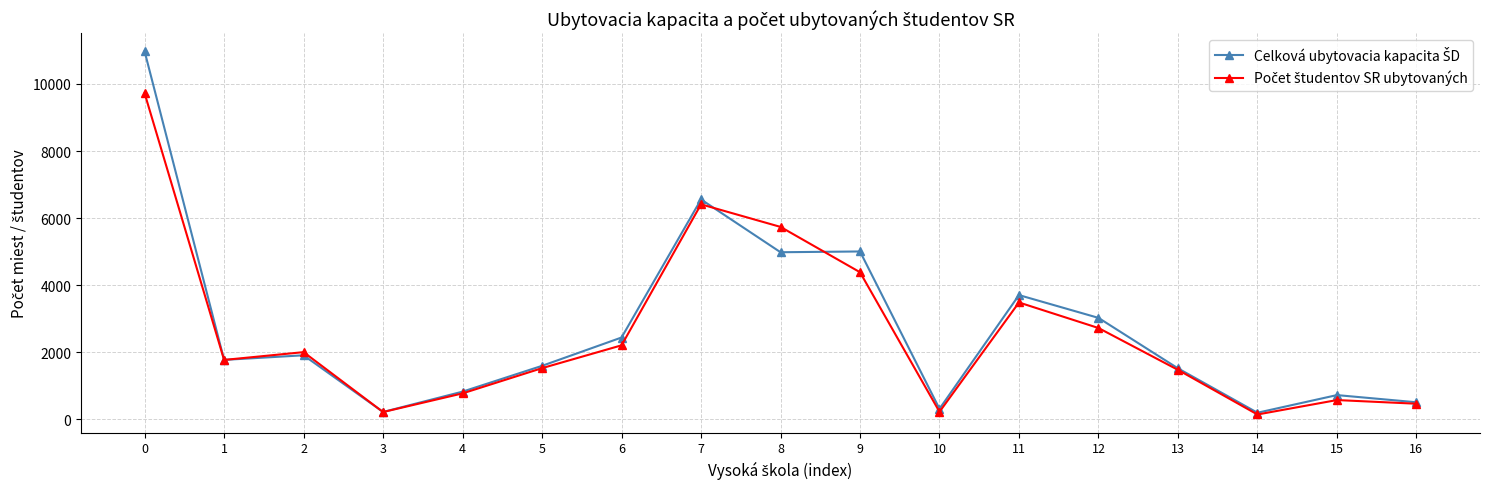

What is the greatest value displayed?

10969